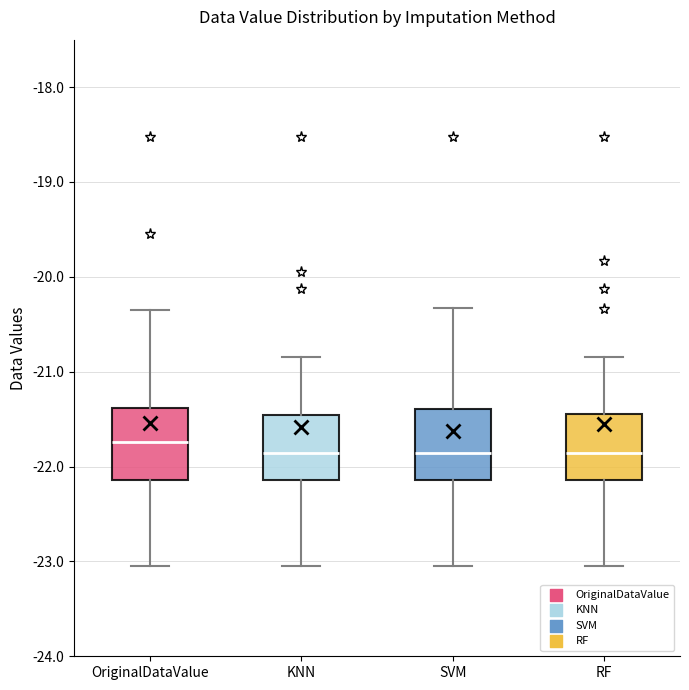

Reading left to right, read every box against the y-axis: the position of its median line, the range the box covers, and the ends of its whiskers. The values are not printed on the chart, so give them approximately, as read against the axis.

OriginalDataValue: median -21.7, box -22.1 to -21.4, whiskers -23.0 to -20.3
KNN: median -21.9, box -22.1 to -21.5, whiskers -23.0 to -20.8
SVM: median -21.9, box -22.1 to -21.4, whiskers -23.0 to -20.3
RF: median -21.9, box -22.1 to -21.4, whiskers -23.0 to -20.8